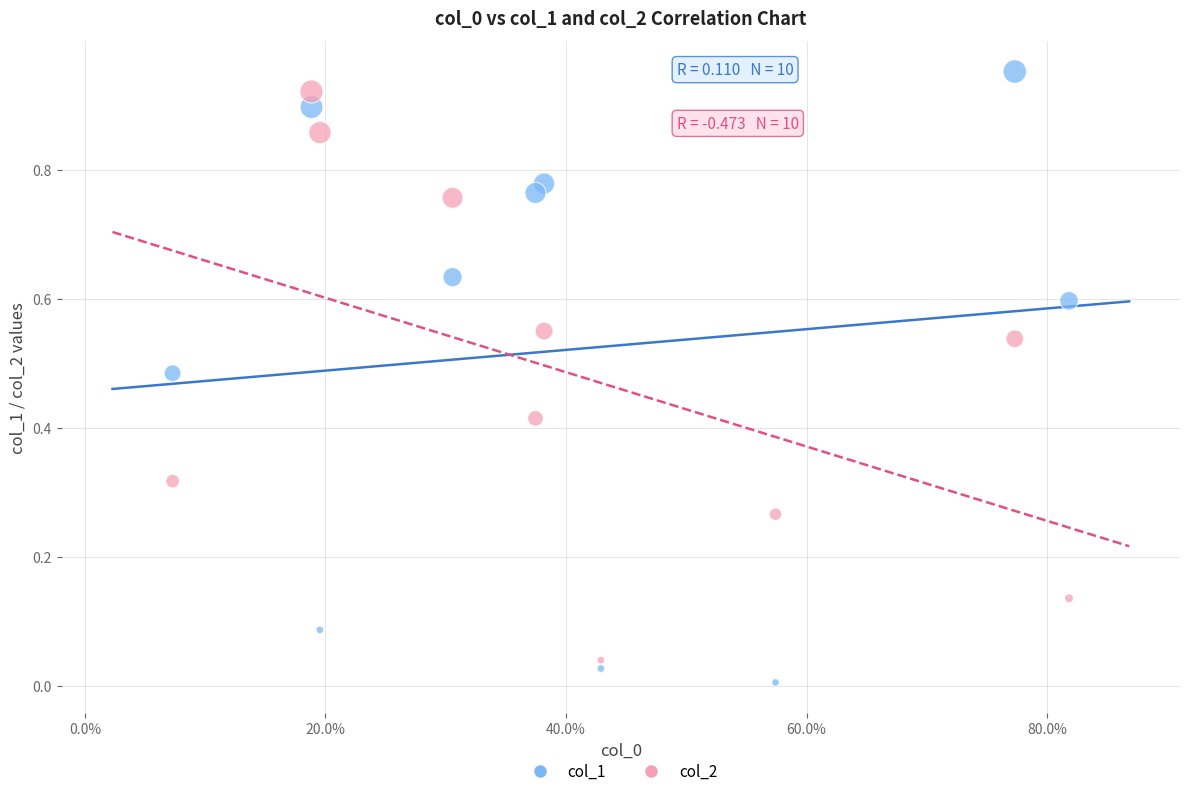

What is the X range (max minus min) for the scatter plot?

0.7